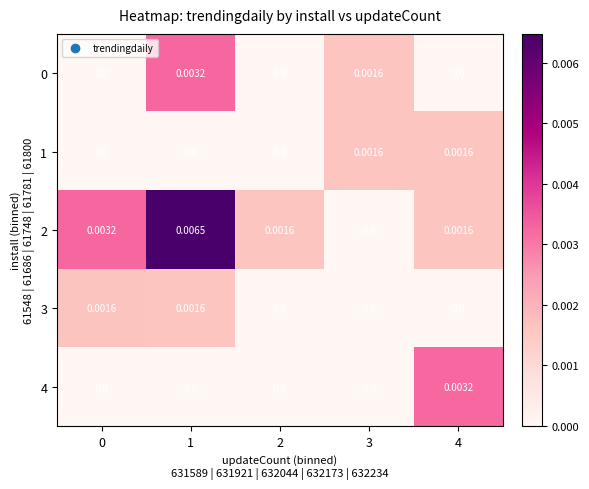

Which label corresponds to the largest value in the chart?

1